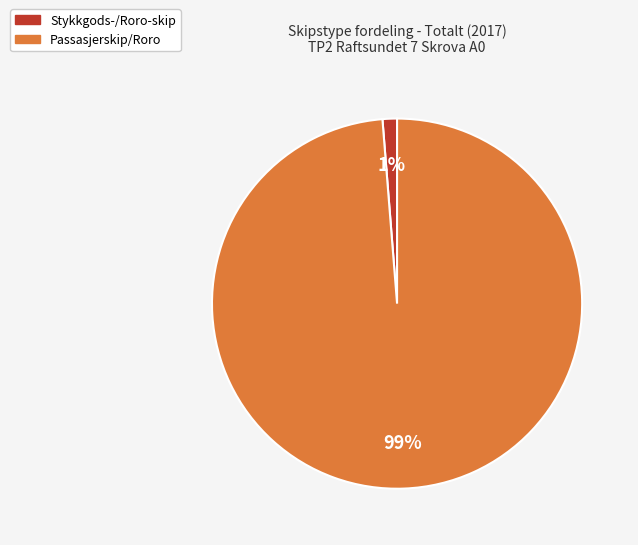

Do Passasjerskip/Roro and Stykkgods-/Roro-skip together represent more than half of the pie?

Yes